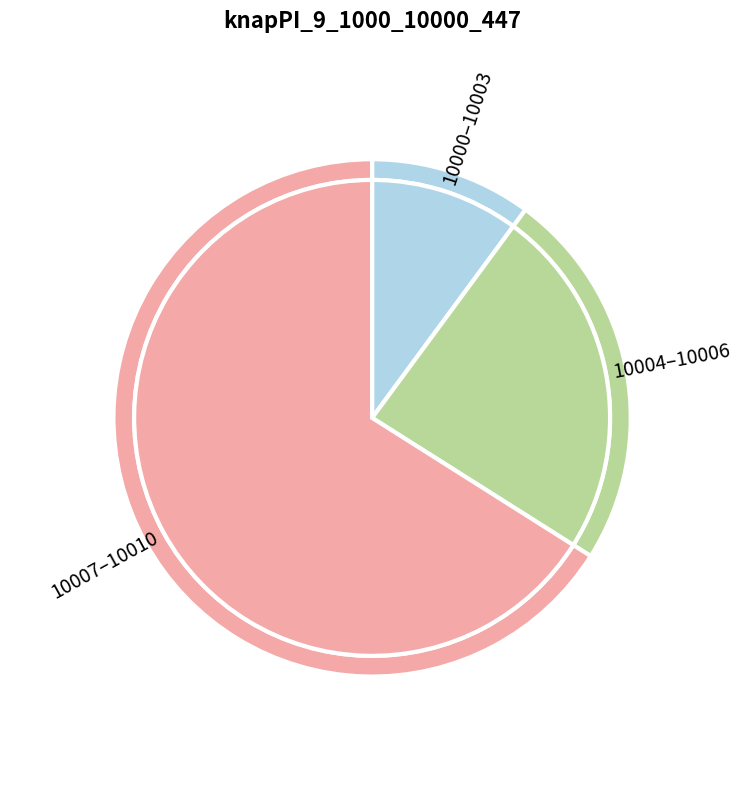

What is the total percentage of 10008 and 10005?

15.3%